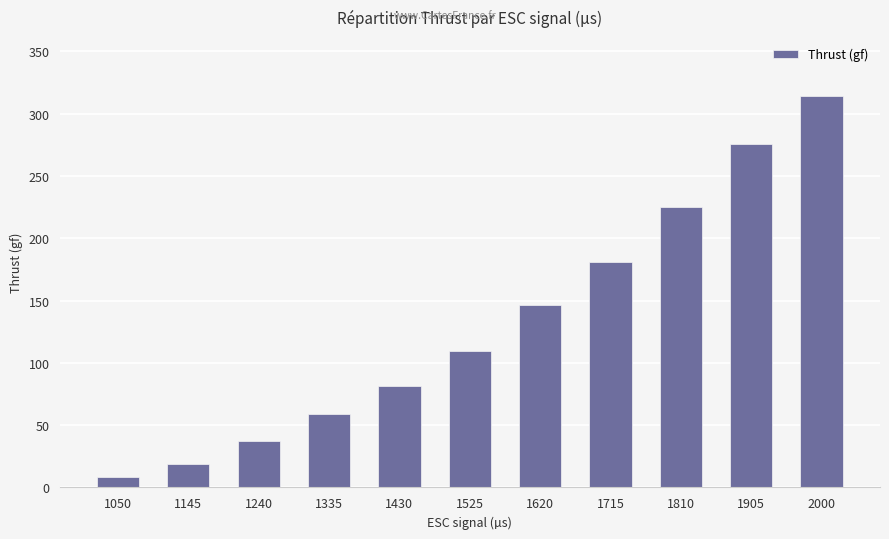

Rank the categories by value from lowest to highest.

1050, 1145, 1240, 1335, 1430, 1525, 1620, 1715, 1810, 1905, 2000